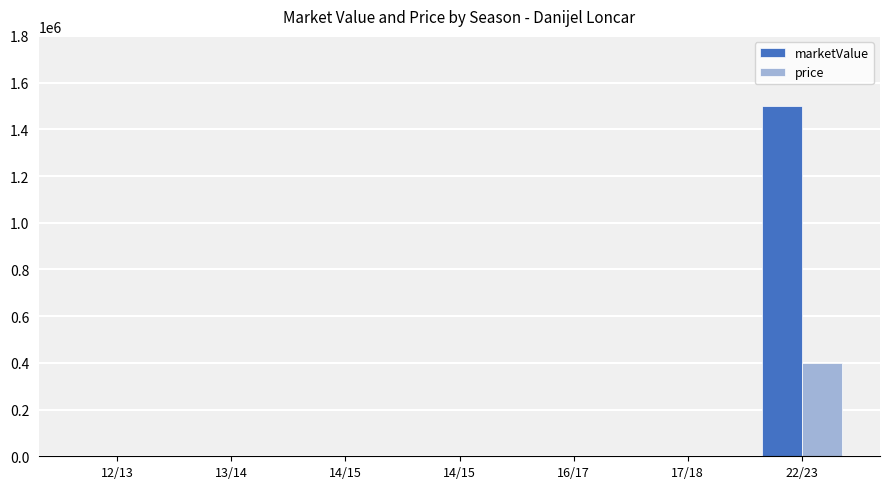

Which series has the largest total across all categories?

marketValue